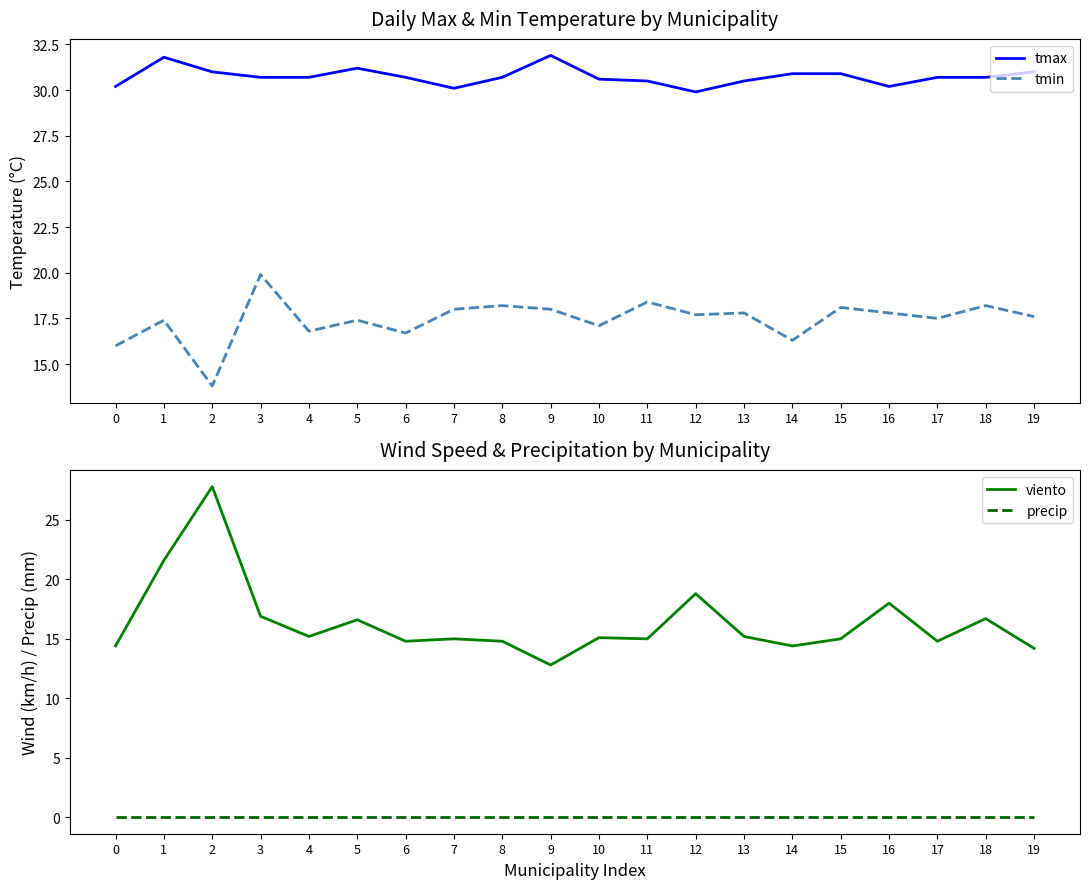

What is the average value of the viento series?

16.4